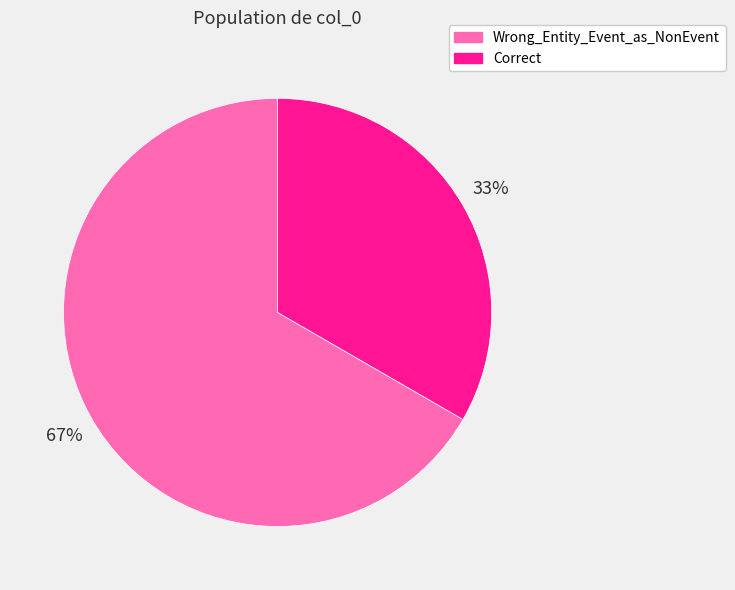

To the nearest percent, what is the combined percentage of Wrong_Entity_Event_as_NonEvent and Correct?

100%